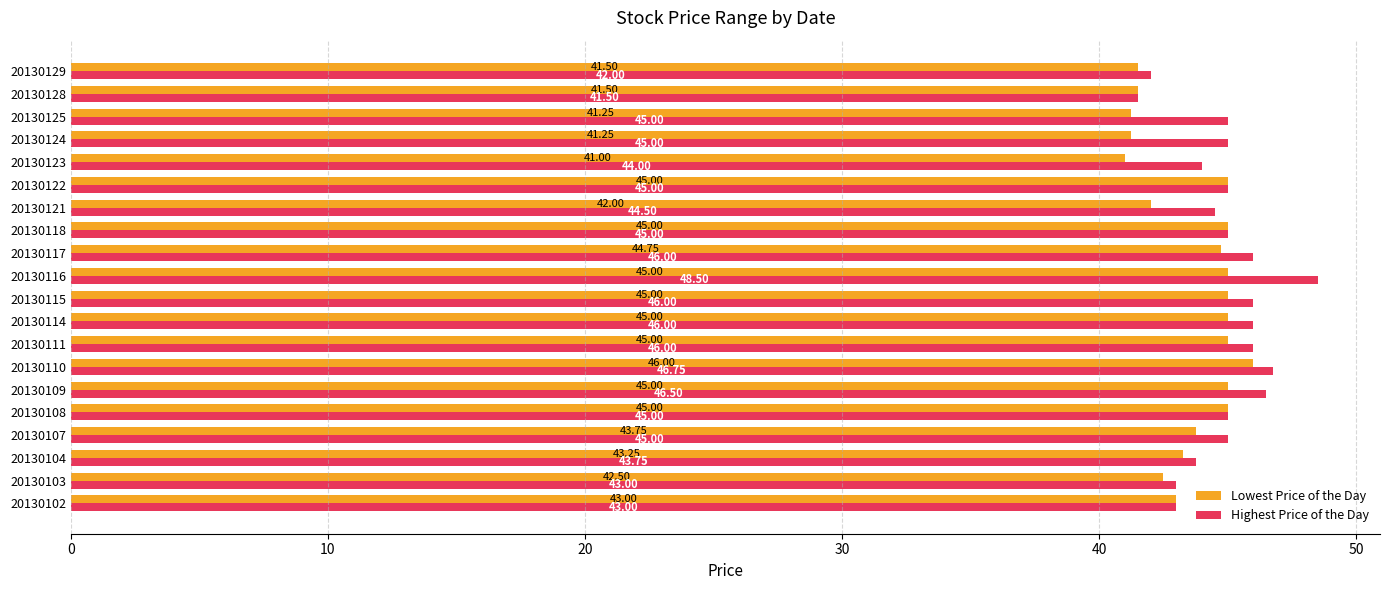

What is the greatest value displayed?

48.5